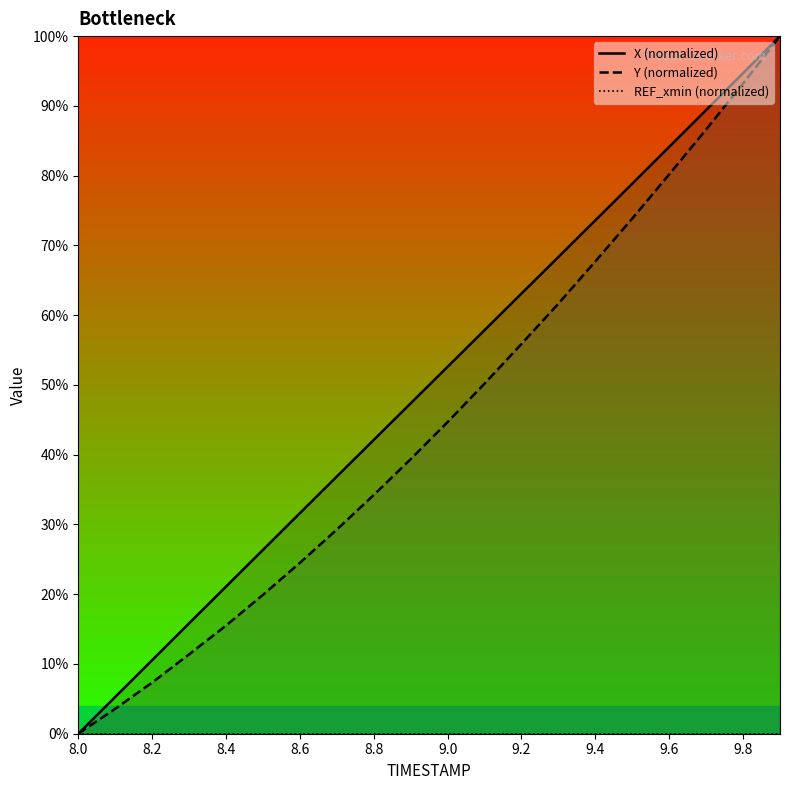

What is the average value of the X (normalized) series?

50.0